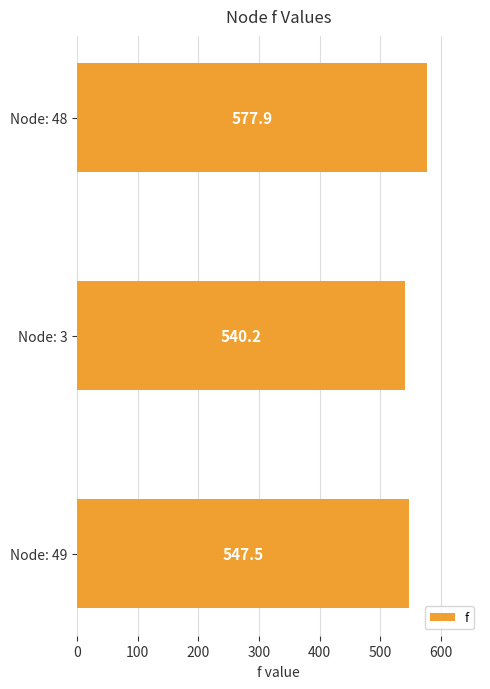

Rank the categories by value from highest to lowest.

Node: 48, Node: 49, Node: 3